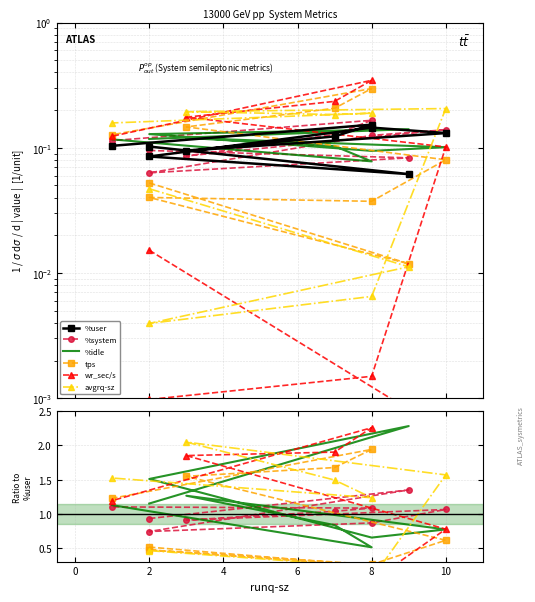

Read the avgrq-sz value at 10.

1.6